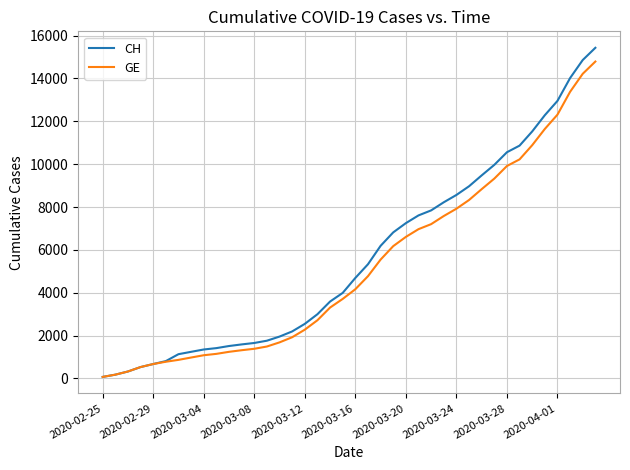

List the series in order of their overall mean, highest first.

CH, GE